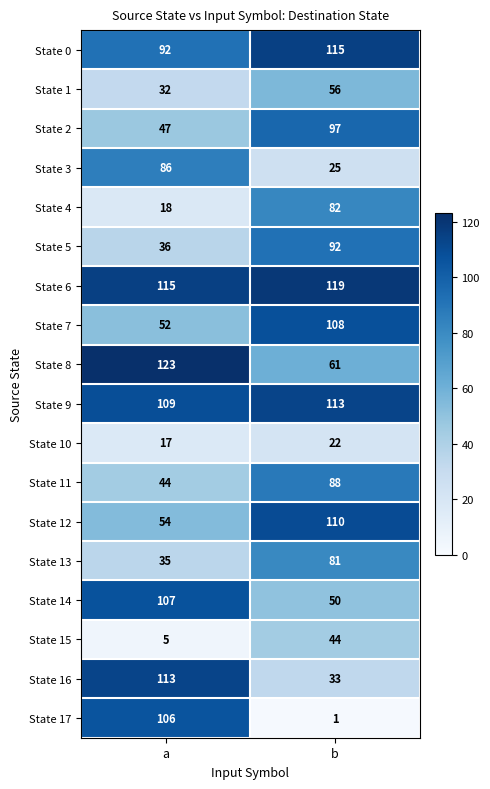

How many values in the State 9 series are below 113?

1